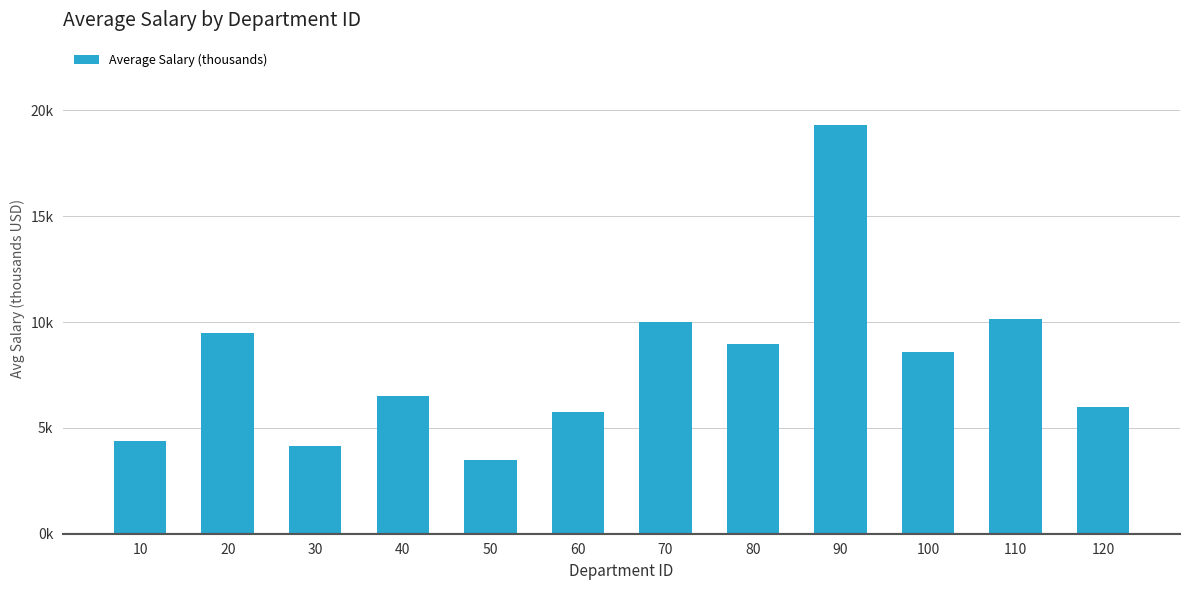

True or false: the data shows 9.1 at 40.

False